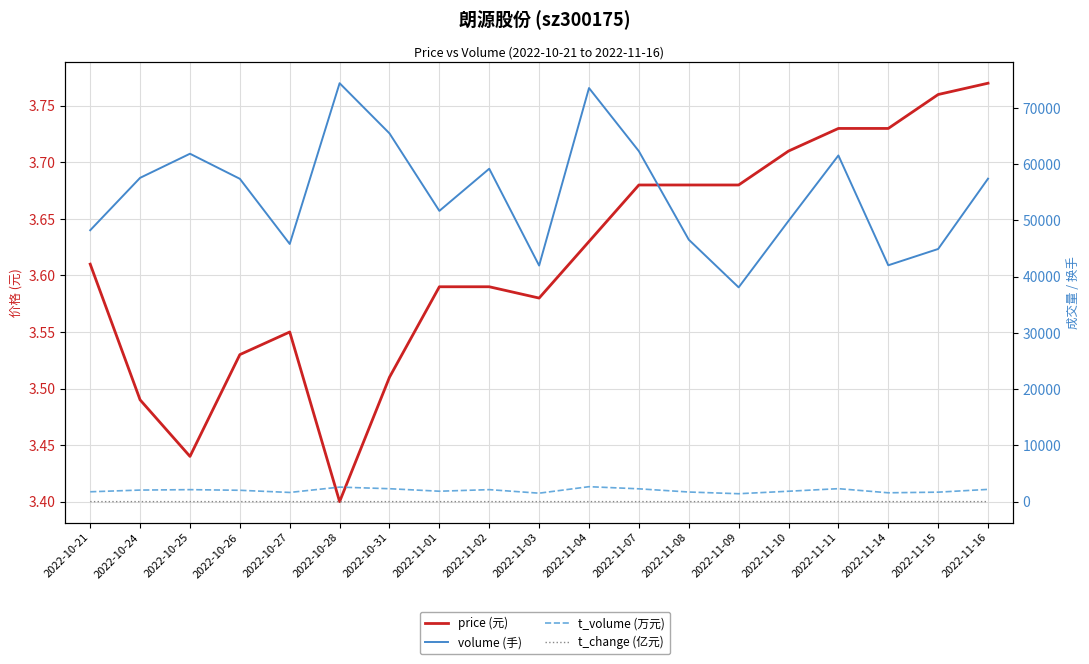

At which label is volume (手) closest to 56251?

2022-10-26